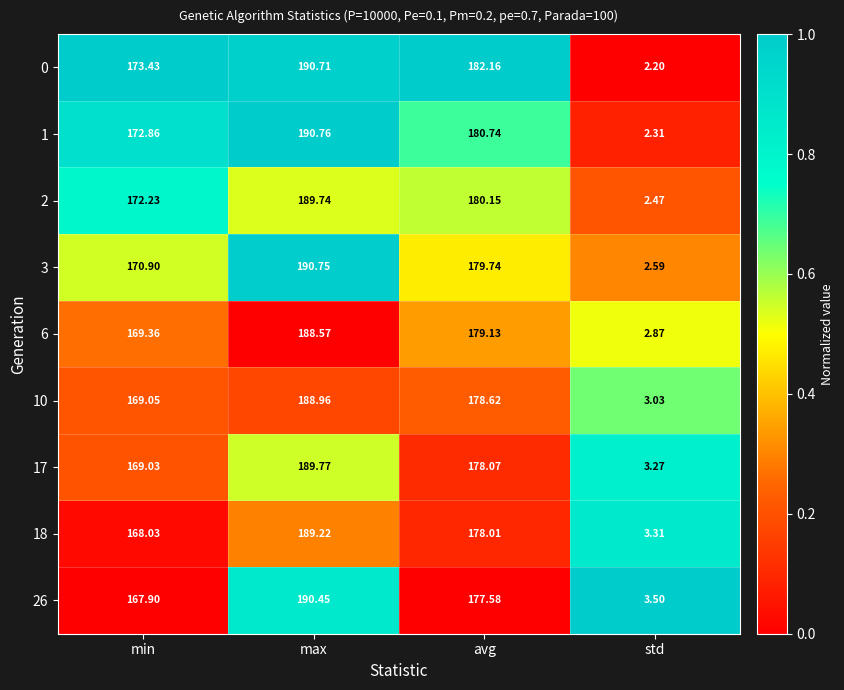

At which label is 10 closest to 95?

min